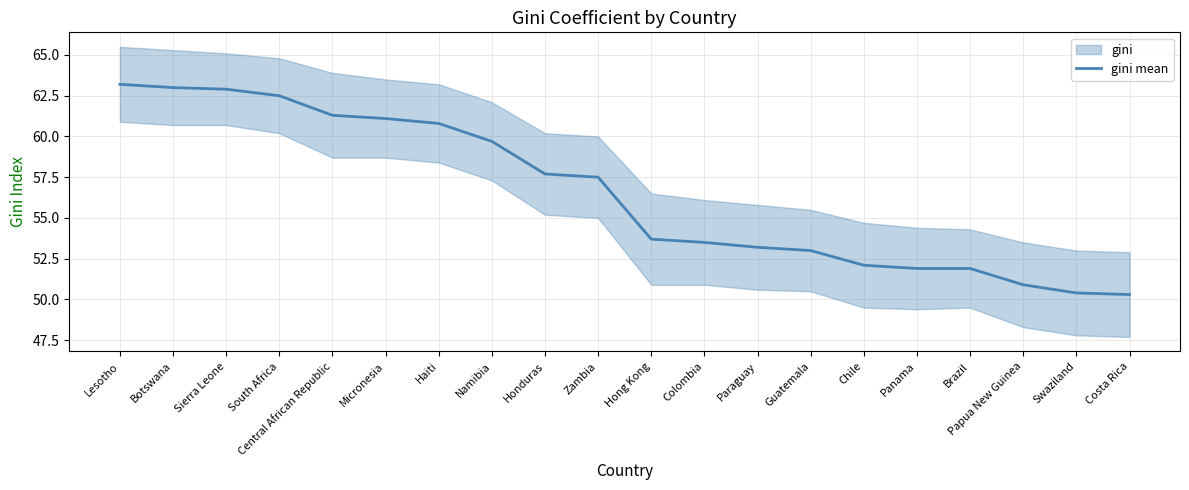

The chart shows a value of 50.3 at Costa Rica. True or false?

True